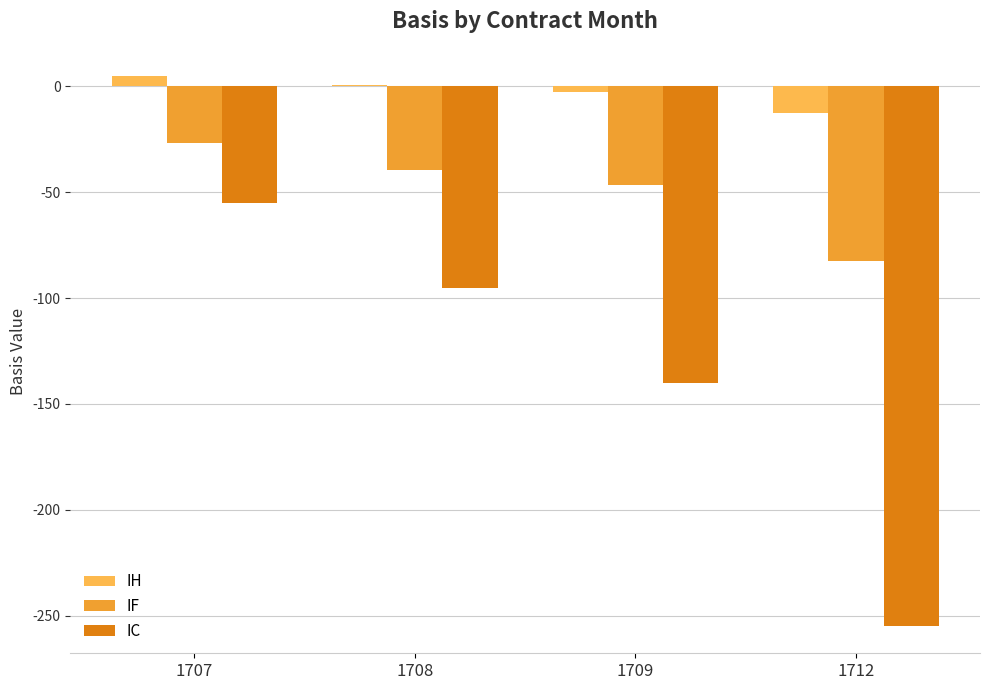

Reading left to right, transcribe all the data shown in this chart.

IH: 4.8	0.5	-2.8	-12.6
IF: -26.9	-39.7	-46.7	-82.5
IC: -55.2	-95.0	-140.2	-254.8